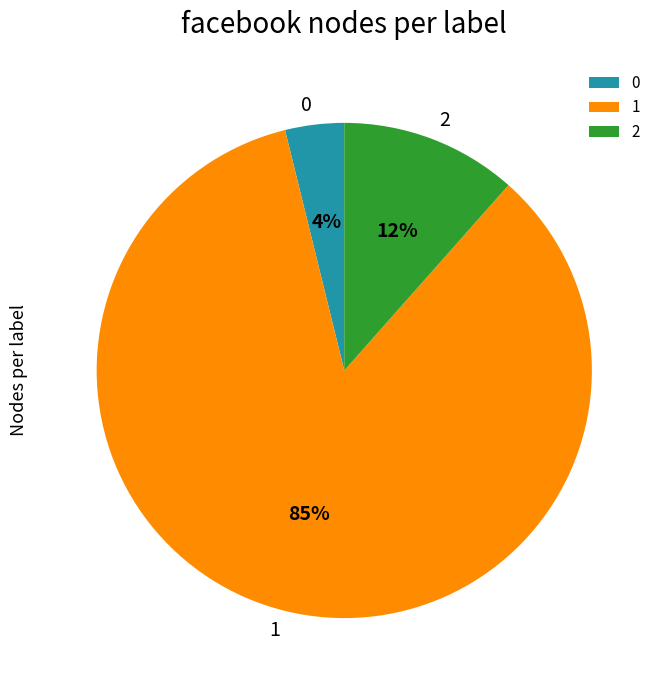

What is the largest slice in the pie chart?

1